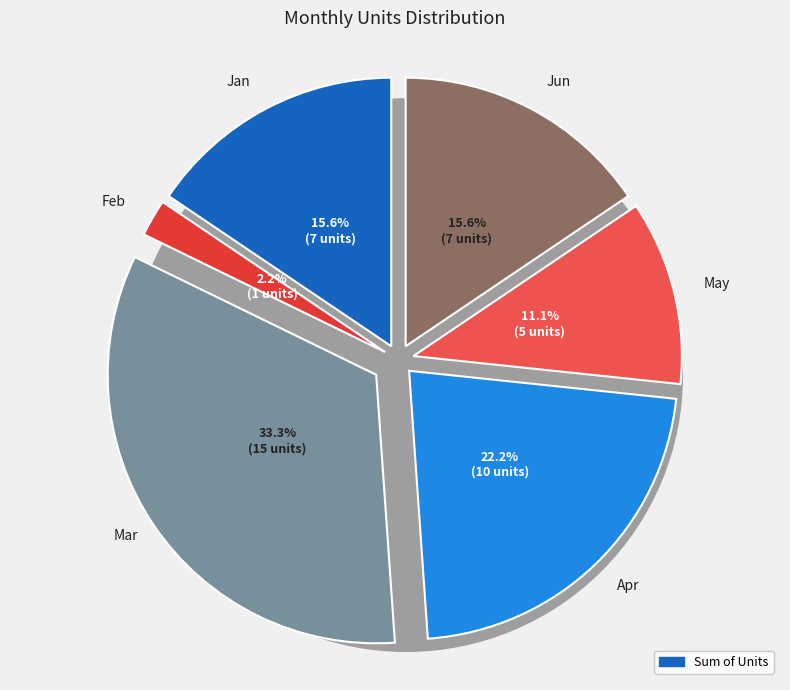

What is the total percentage of Apr and Feb?

24.4%